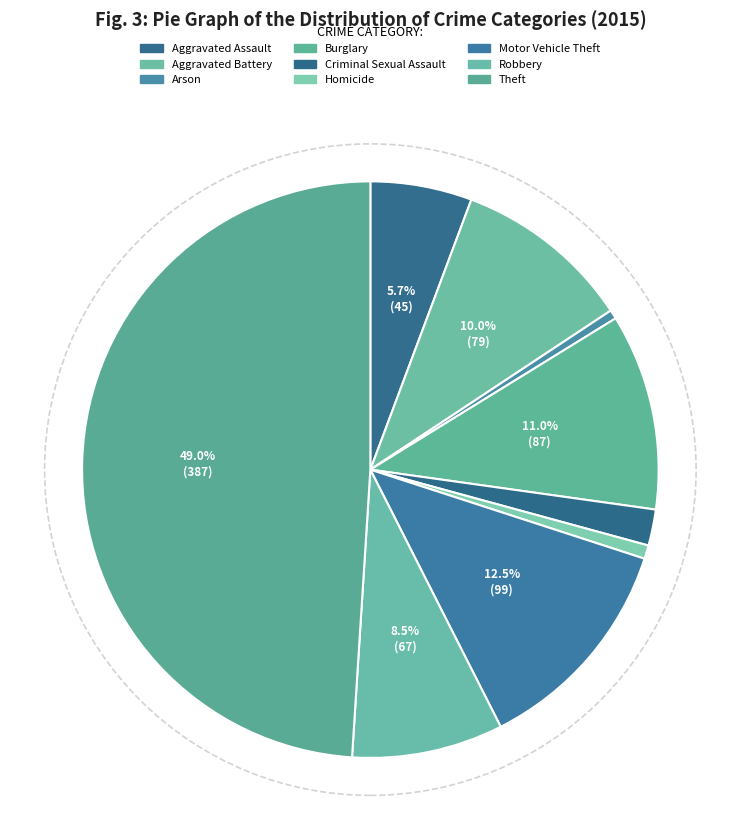

What percentage is the Homicide slice, to the nearest percent?

1%